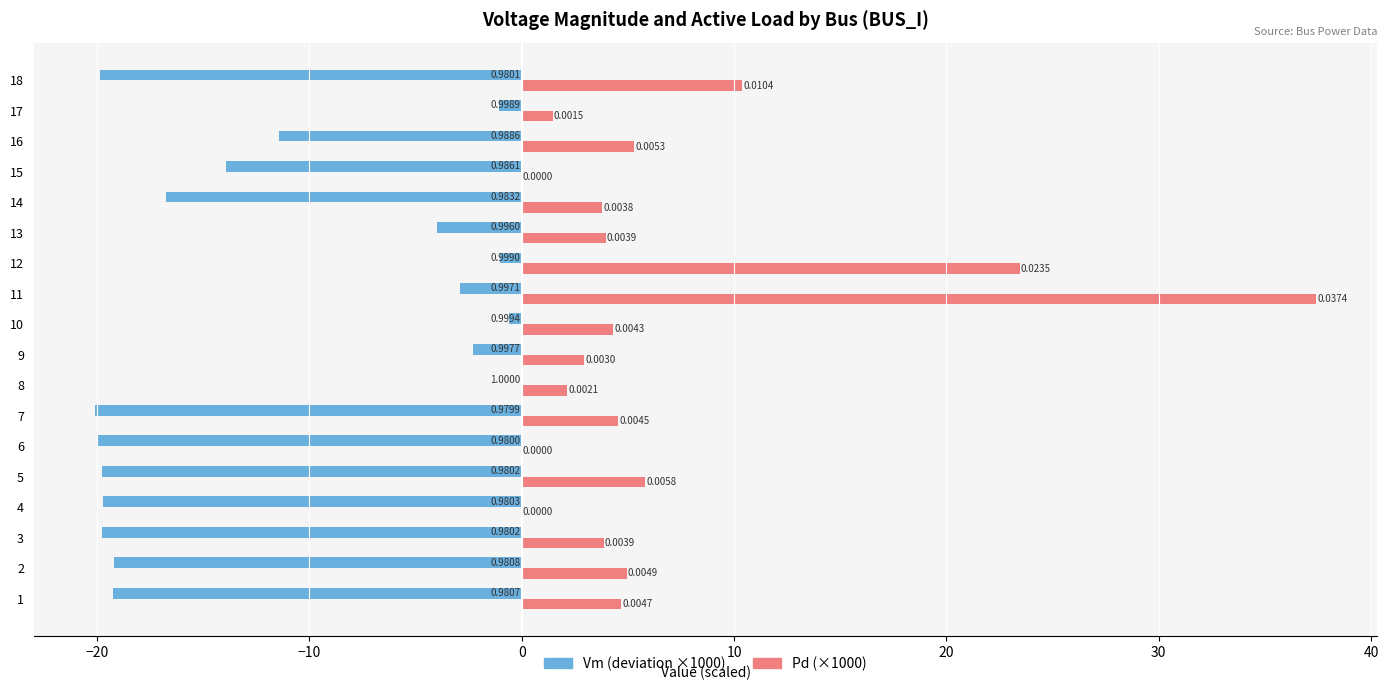

What is the sum of all Pd (×1000) values?

119.0